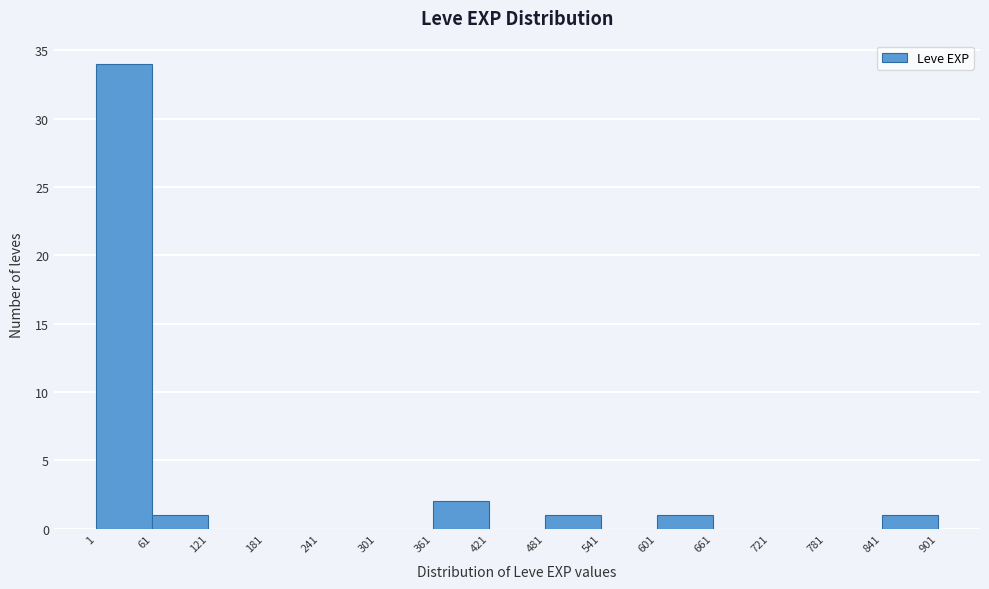

Reading left to right, transcribe this chart: for each bar, give the range it covers on the x-axis and its height. The values are not printed on the chart, so give them approximately, as read against the axis.

1 to 61: 34
61 to 121: 1
121 to 181: 0
181 to 241: 0
241 to 301: 0
301 to 361: 0
361 to 421: 2
421 to 481: 0
481 to 541: 1
541 to 601: 0
601 to 661: 1
661 to 721: 0
721 to 781: 0
781 to 841: 0
841 to 901: 1